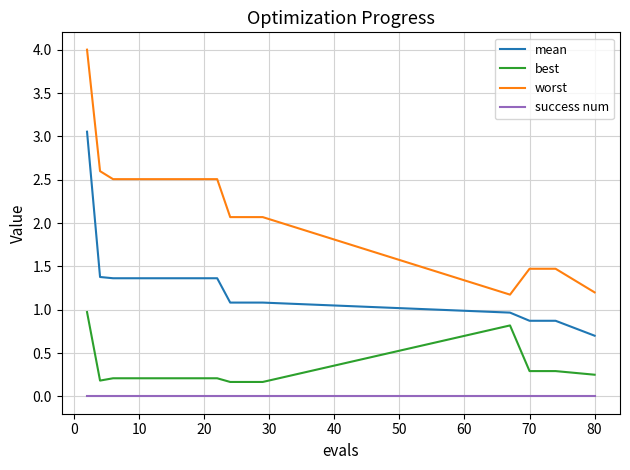

True or false: best and mean intersect in this chart.

False